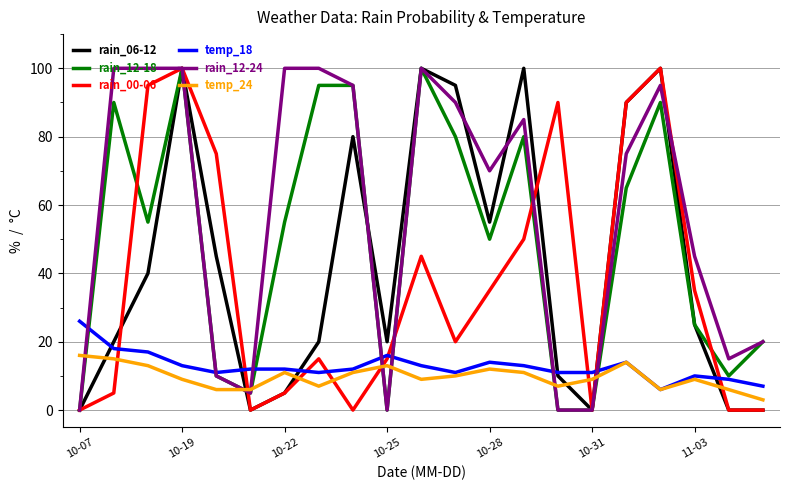

What is the greatest value displayed?

100